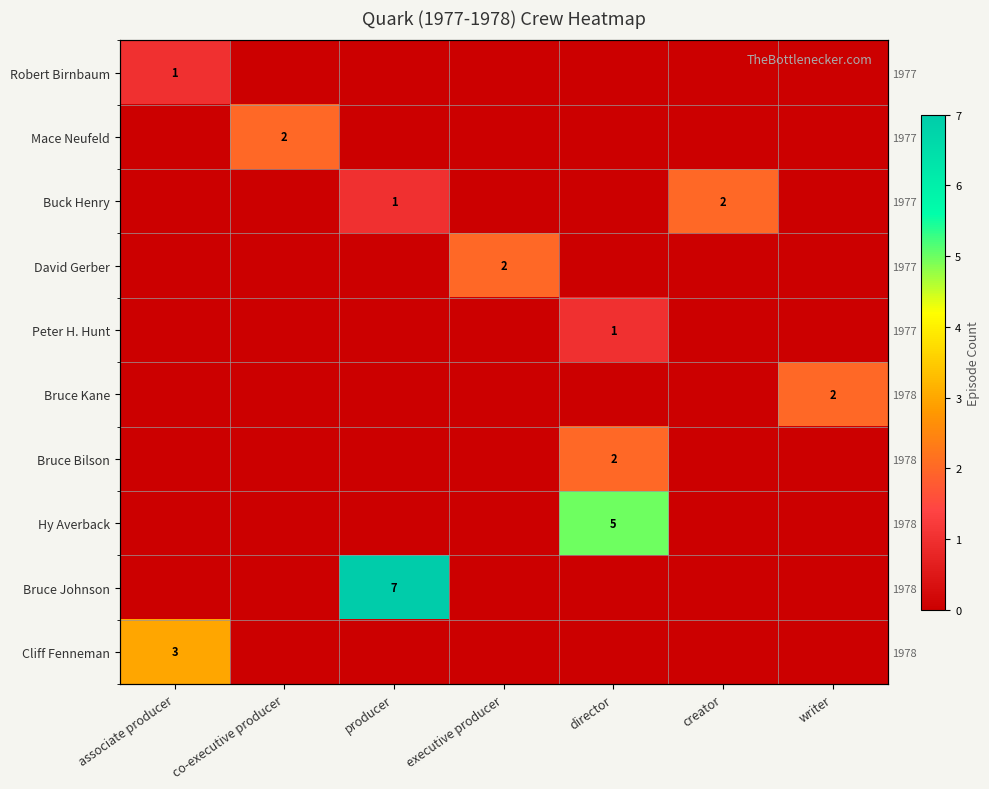

The Robert Birnbaum series shows 1 at associate producer. True or false?

True